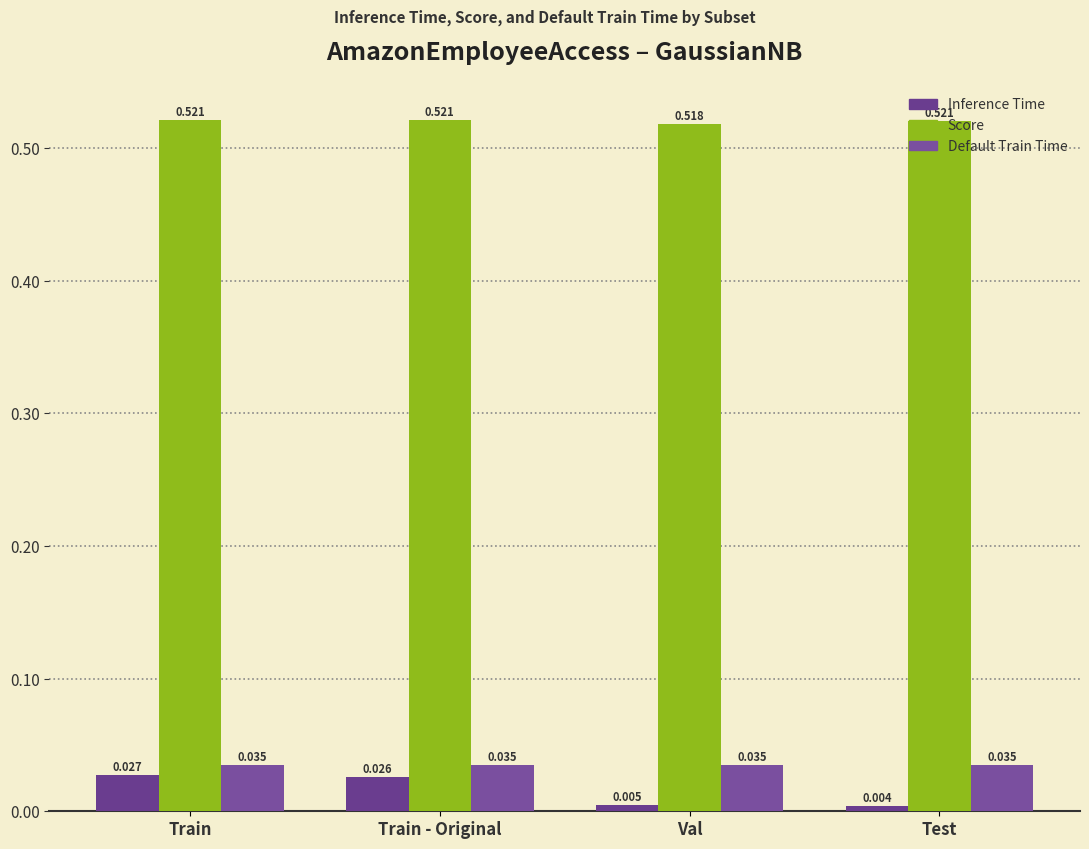

Is the value of Inference Time at Val greater than the value of Default Train Time at Test?

No